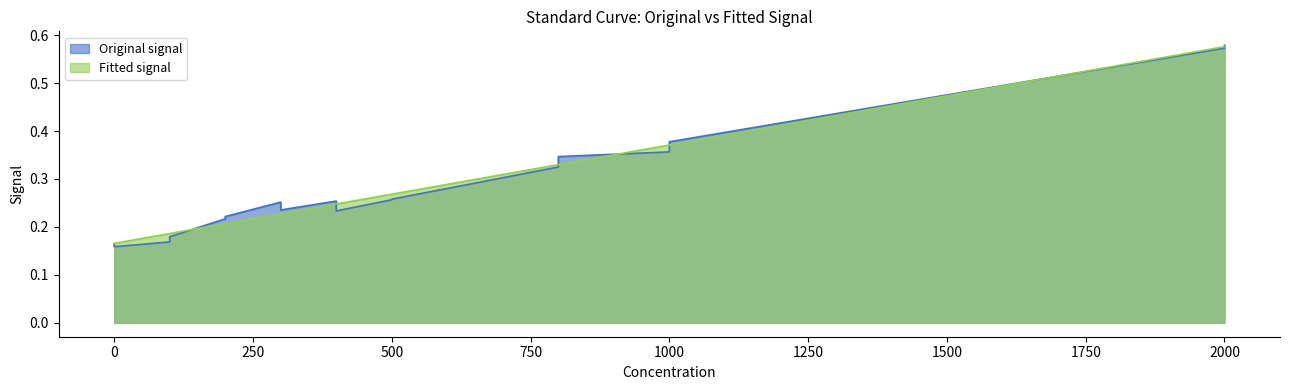

At which category is the sum across all series the highest?

2000